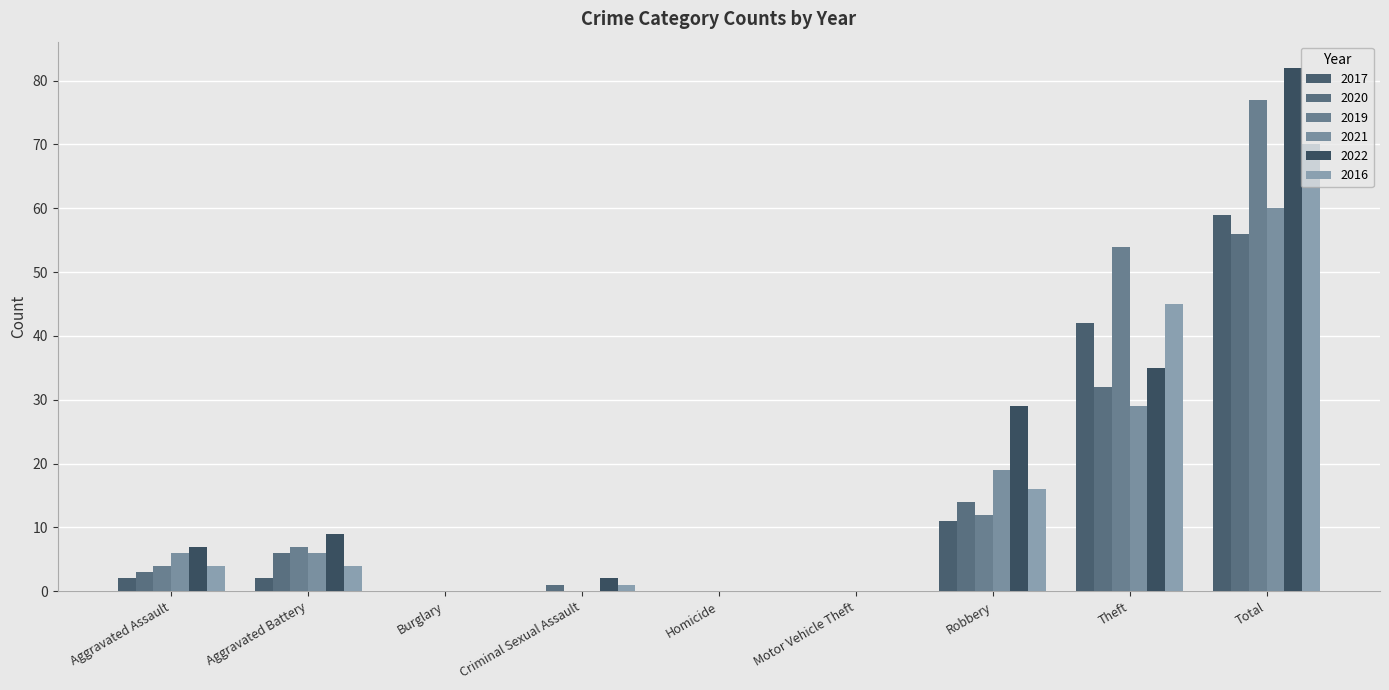

Reading right to left, list all the values displayed in this chart.

2017: Total=59	Theft=42	Robbery=11	Motor Vehicle Theft=0	Homicide=0	Criminal Sexual Assault=0	Burglary=0	Aggravated Battery=2	Aggravated Assault=2
2020: Total=56	Theft=32	Robbery=14	Motor Vehicle Theft=0	Homicide=0	Criminal Sexual Assault=1	Burglary=0	Aggravated Battery=6	Aggravated Assault=3
2019: Total=77	Theft=54	Robbery=12	Motor Vehicle Theft=0	Homicide=0	Criminal Sexual Assault=0	Burglary=0	Aggravated Battery=7	Aggravated Assault=4
2021: Total=60	Theft=29	Robbery=19	Motor Vehicle Theft=0	Homicide=0	Criminal Sexual Assault=0	Burglary=0	Aggravated Battery=6	Aggravated Assault=6
2022: Total=82	Theft=35	Robbery=29	Motor Vehicle Theft=0	Homicide=0	Criminal Sexual Assault=2	Burglary=0	Aggravated Battery=9	Aggravated Assault=7
2016: Total=70	Theft=45	Robbery=16	Motor Vehicle Theft=0	Homicide=0	Criminal Sexual Assault=1	Burglary=0	Aggravated Battery=4	Aggravated Assault=4